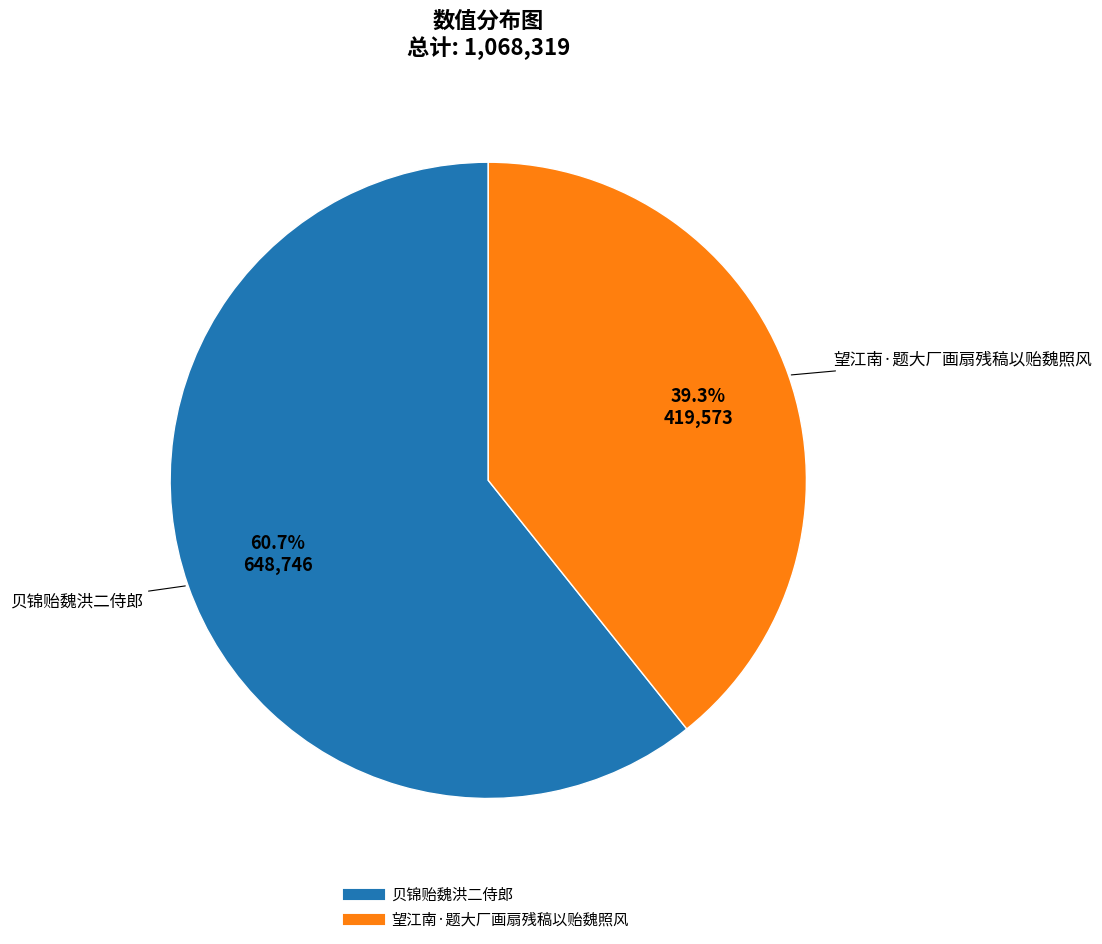

To the nearest percent, what portion does 望江南·题大厂画扇残稿以贻魏照风 represent?

39%